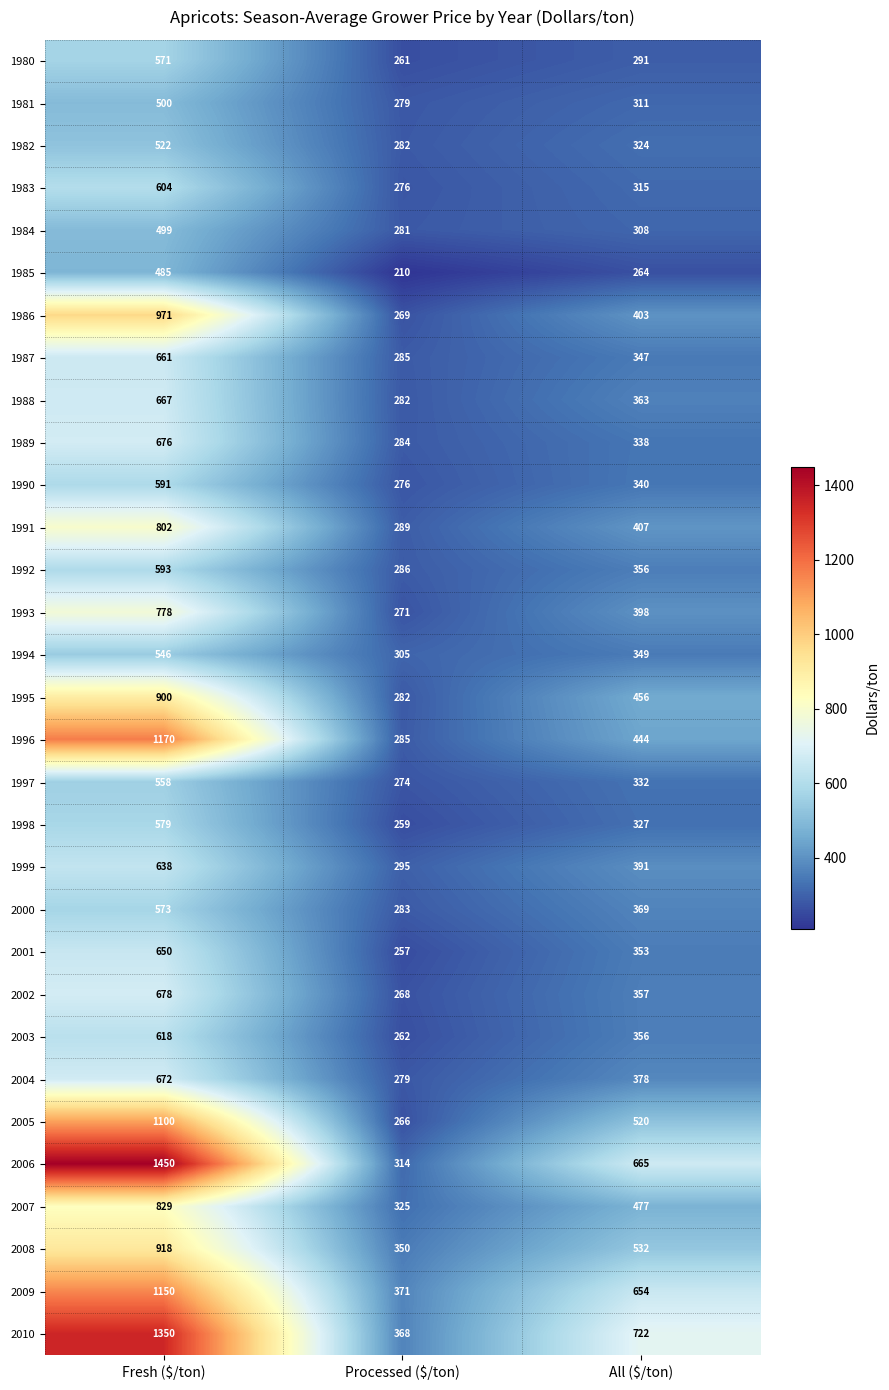

Which series has the largest total across all categories?

2010